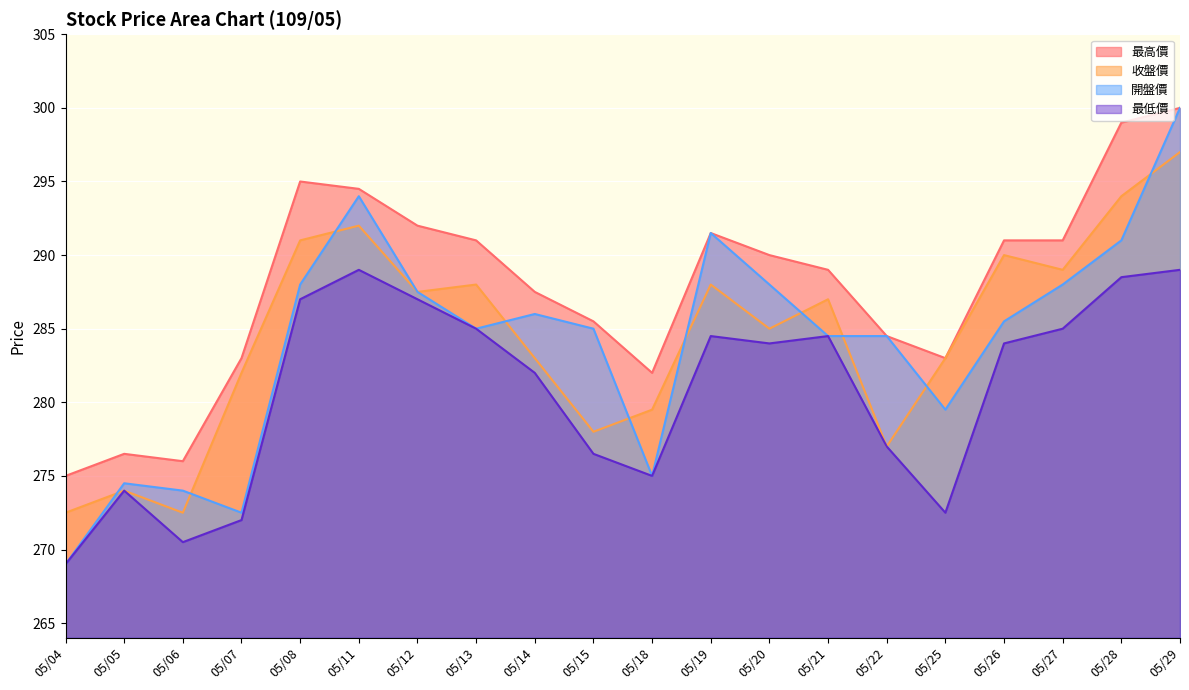

Between 05/18 and 05/19, which series saw the biggest shift?

開盤價